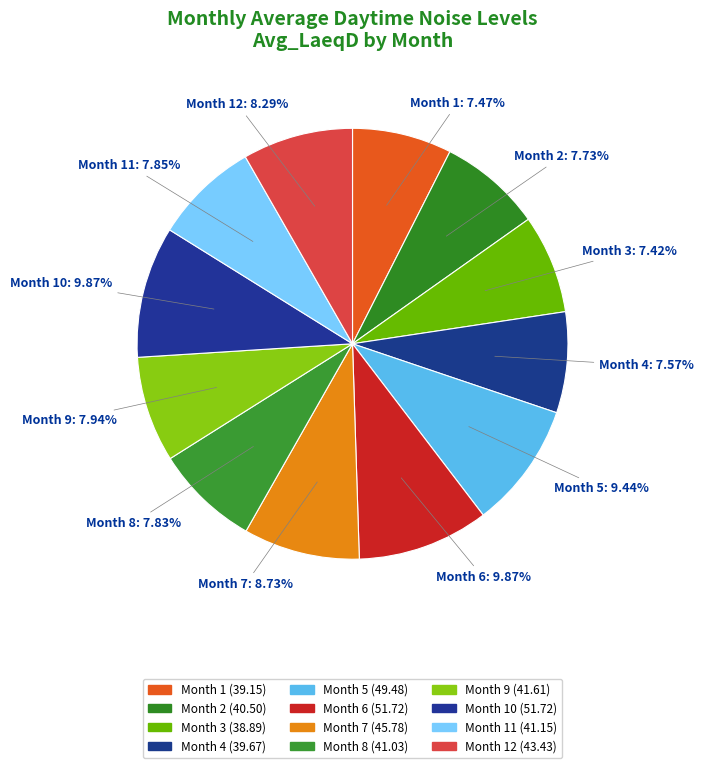

How many segments does this pie chart have?

12